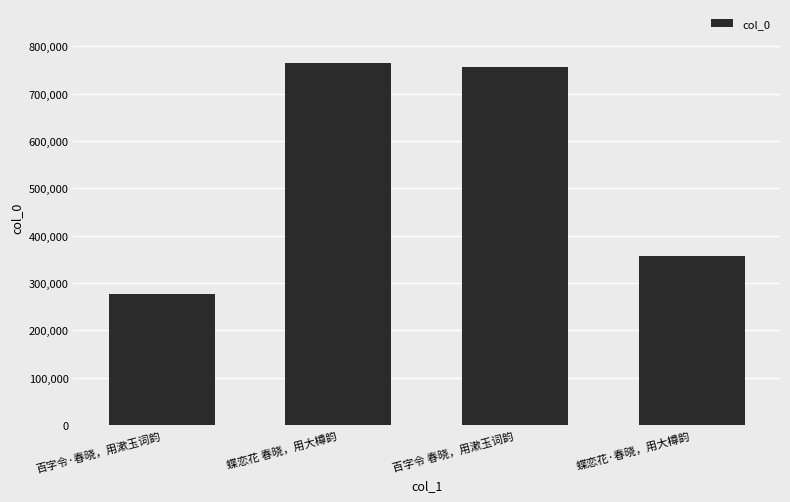

What is the minimum value shown in the chart?

275913